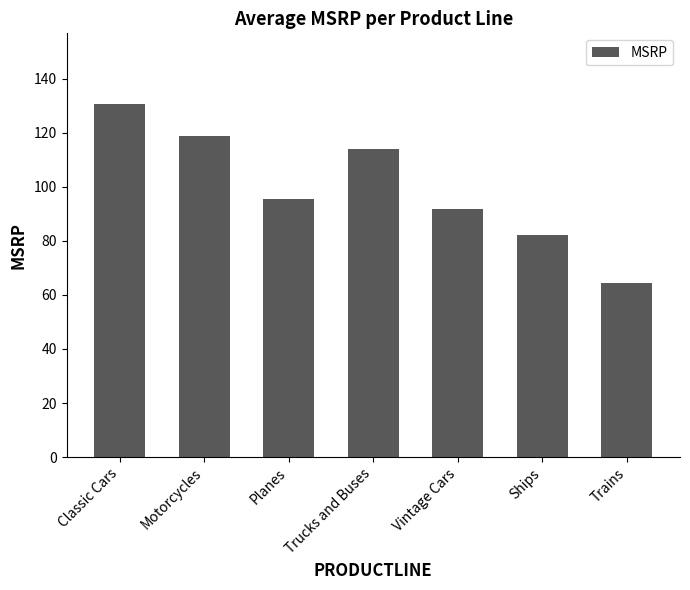

At which label does the data first exceed 95?

Classic Cars